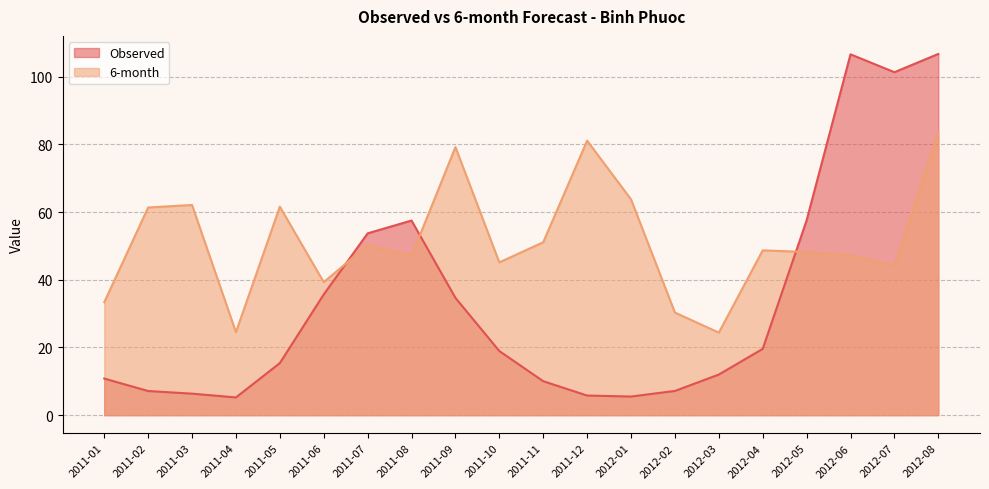

Is the value of Observed at 2011-07 greater than the value of 6-month at 2011-10?

Yes